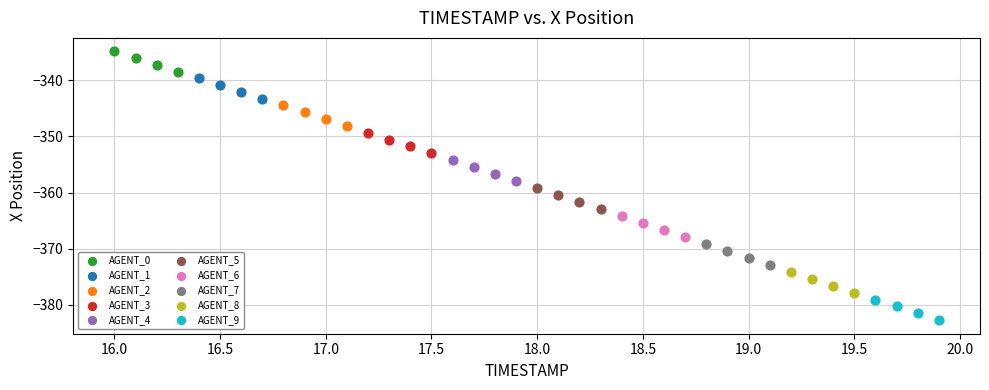

Which series reaches the minimum Y coordinate?

AGENT_9